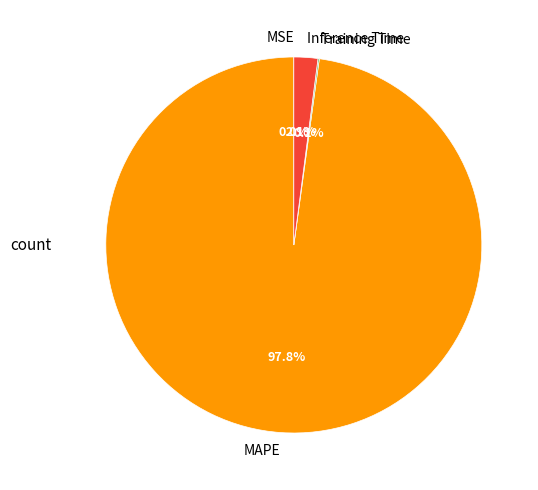

How much of the chart is everything except MAPE?

2.2%